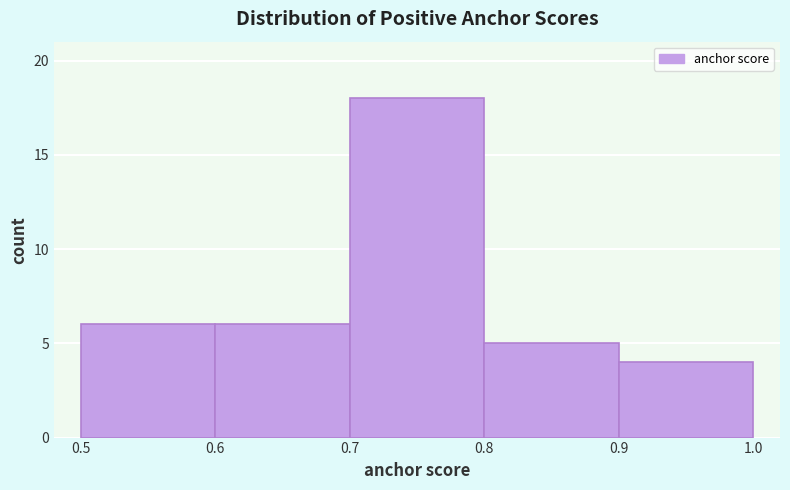

Reading left to right, transcribe this chart: for each bar, give the range it covers on the x-axis and its height. The values are not printed on the chart, so give them approximately, as read against the axis.

0.5 to 0.6: 6
0.6 to 0.7: 6
0.7 to 0.8: 18
0.8 to 0.9: 5
0.9 to 1.0: 4